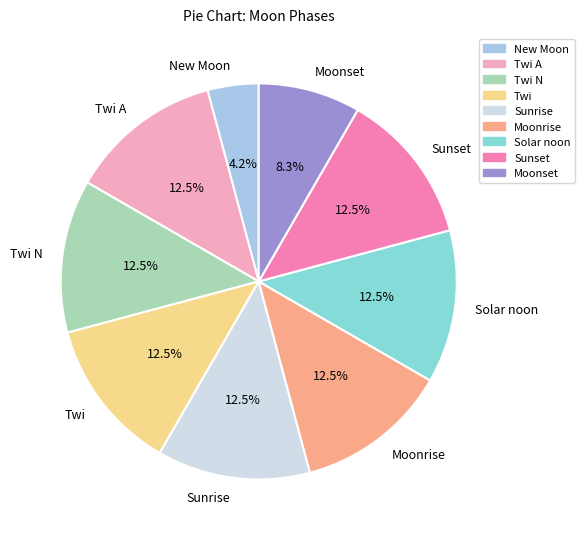

Which category has the smallest portion of the pie?

New Moon